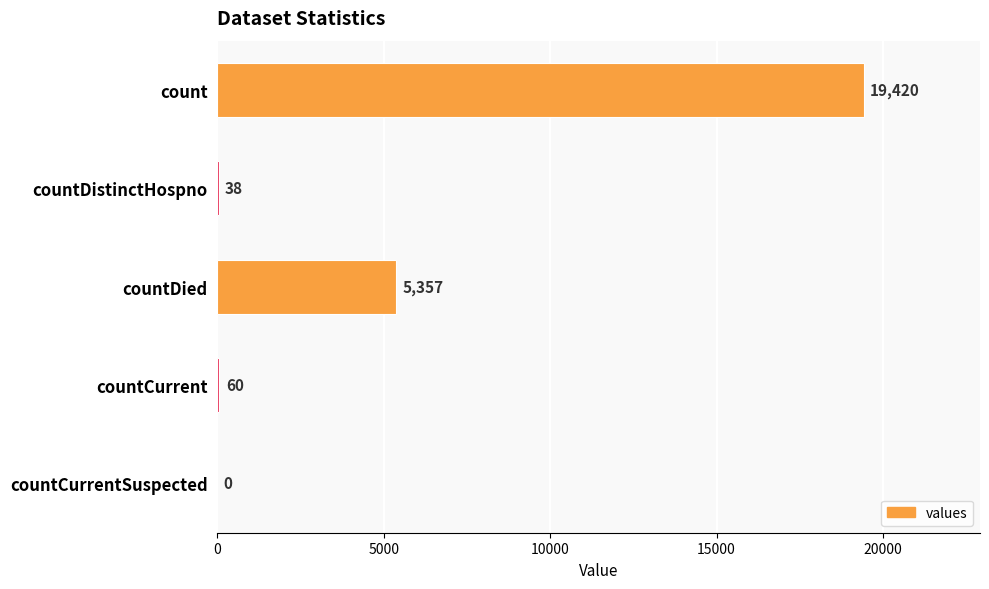

What is the sum of all values?

24875